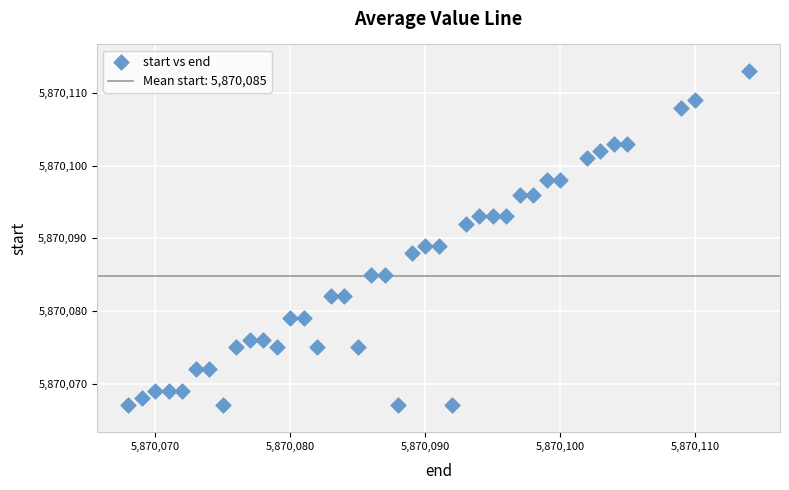

What is the range of Y values (max minus min)?

46